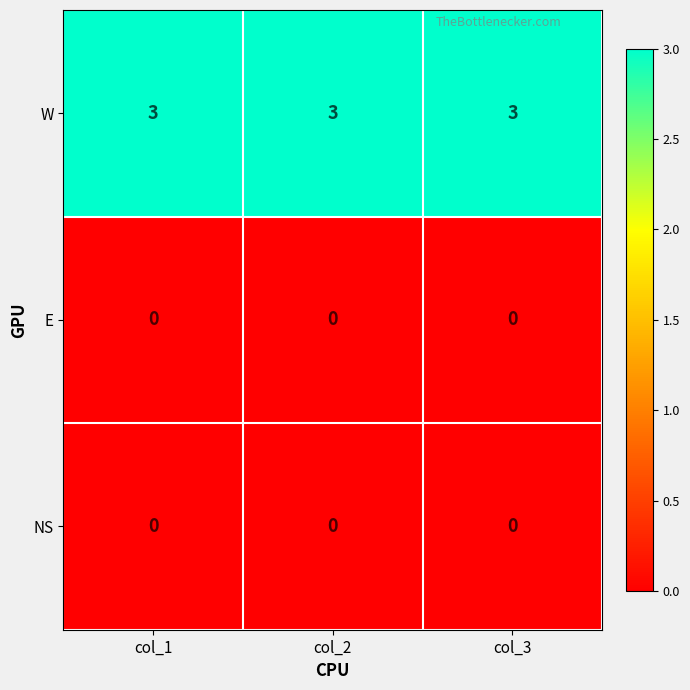

What is the sum of the W values at col_2 and col_3?

6